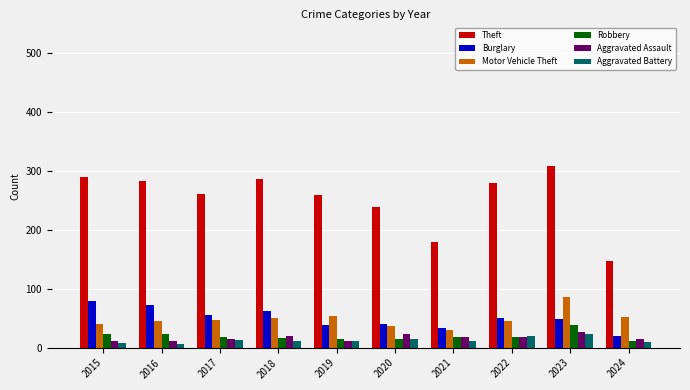

At which category is the sum across all series the highest?

2023